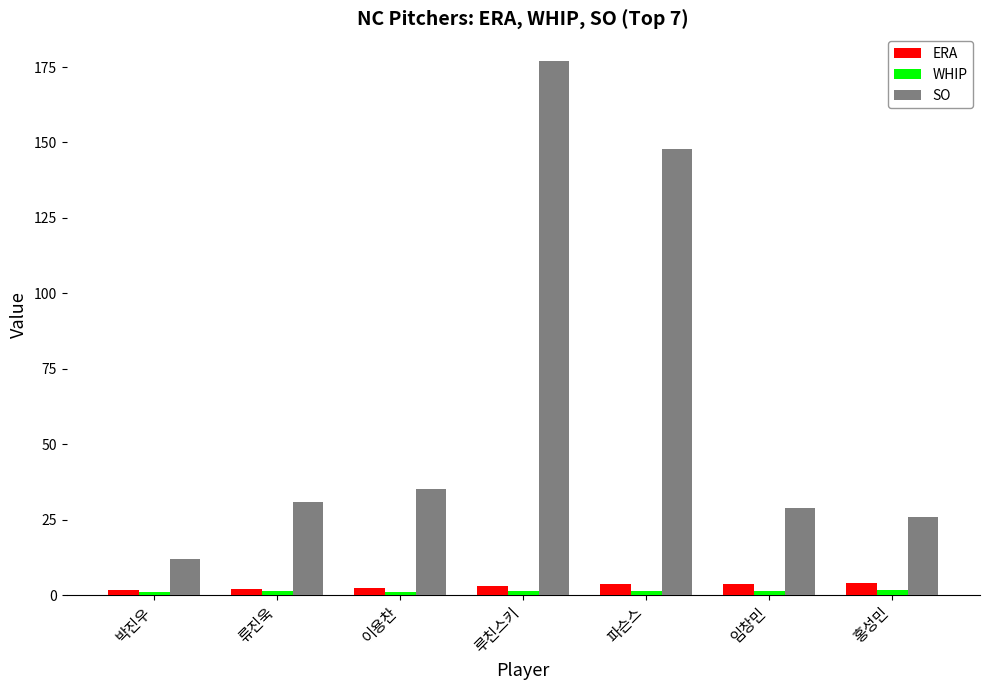

How many bars are there in each group?

3